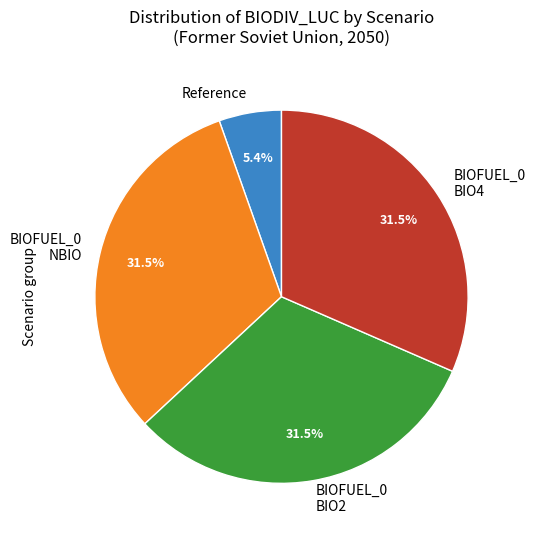

Which slice is the smallest?

Reference